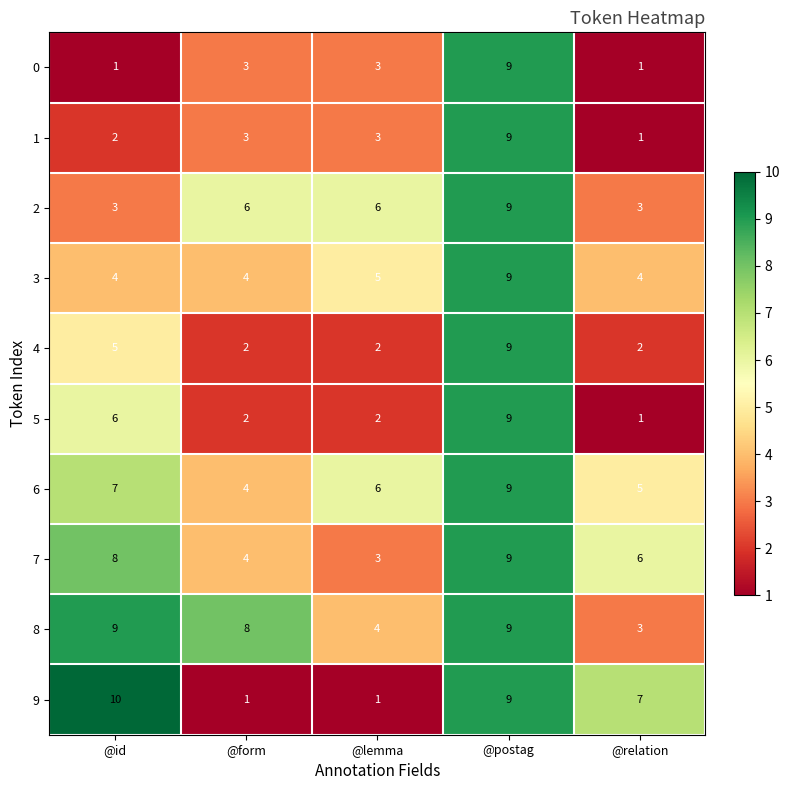

What is the spread (max minus min) of values at @form?

7